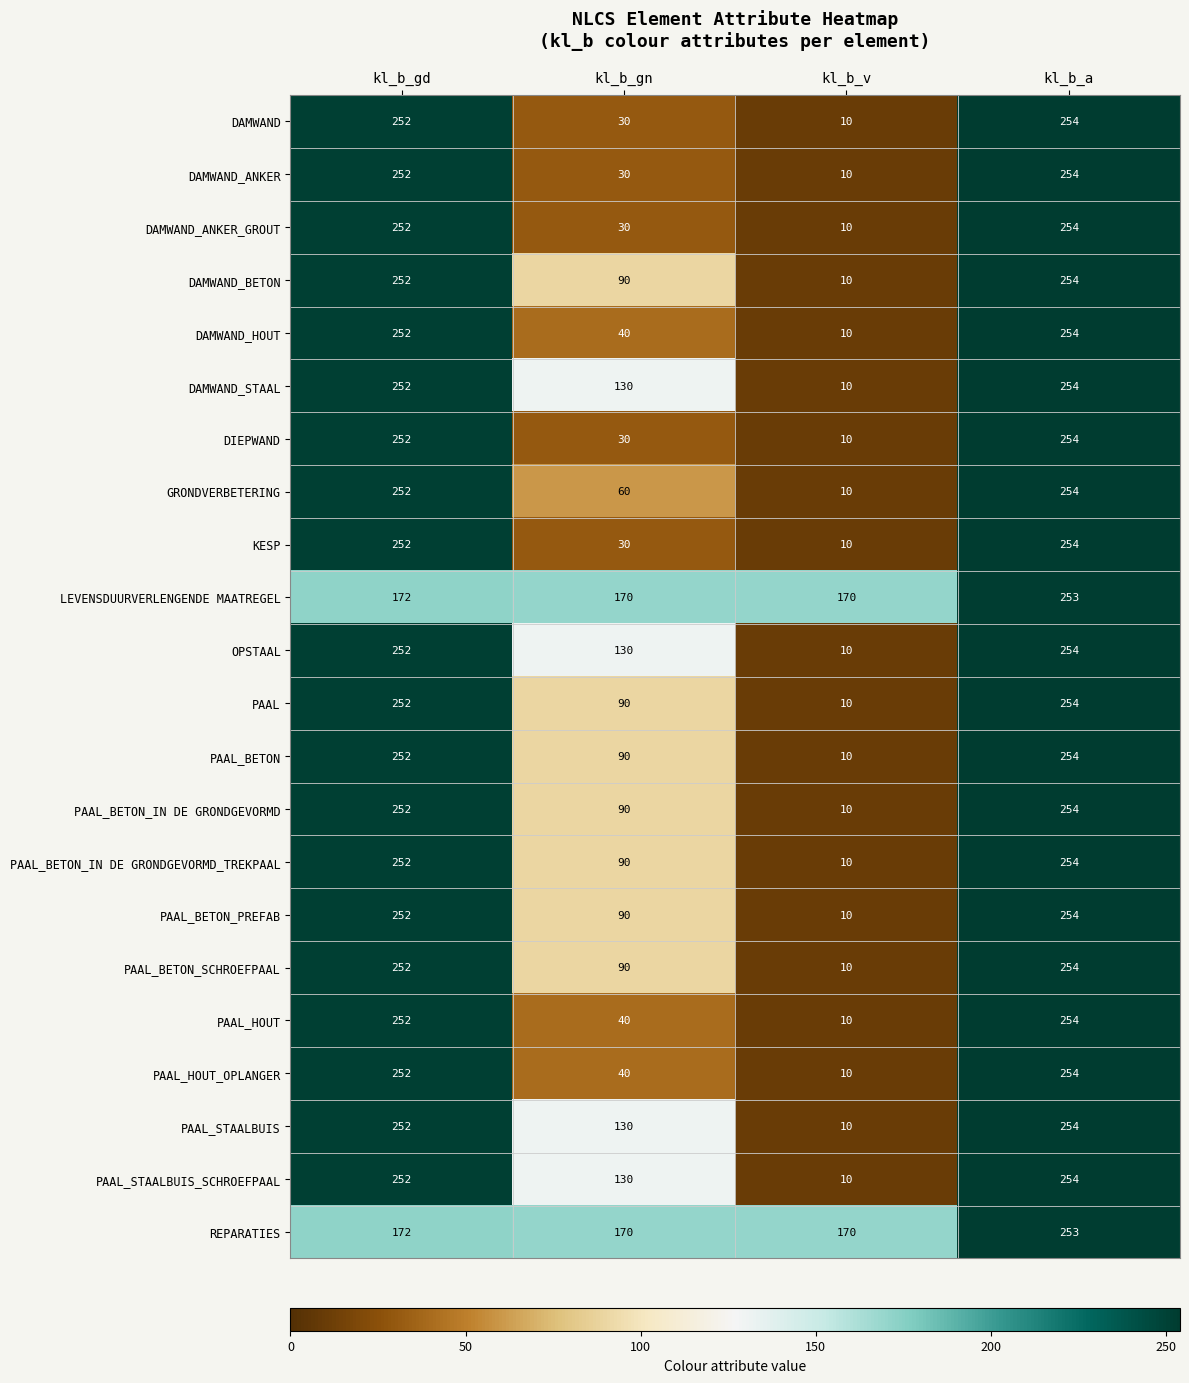

Read the DAMWAND_HOUT value at kl_b_a.

254